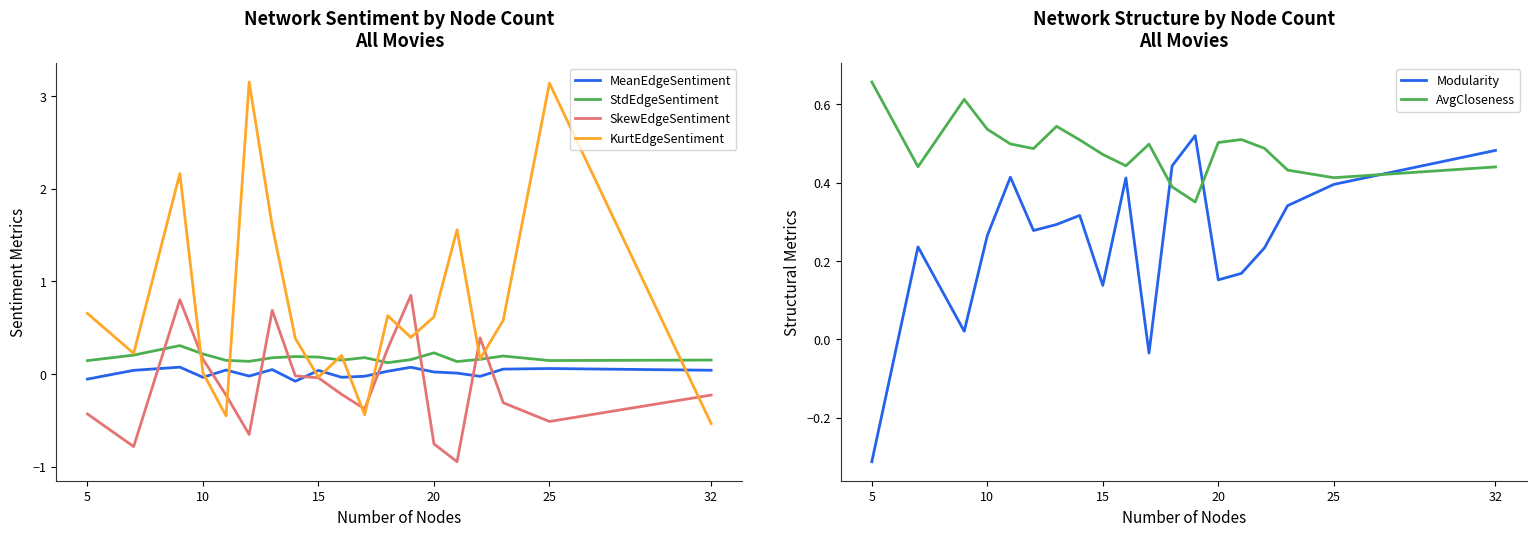

True or false: SkewEdgeSentiment has a value of -0.4 at 20.

False